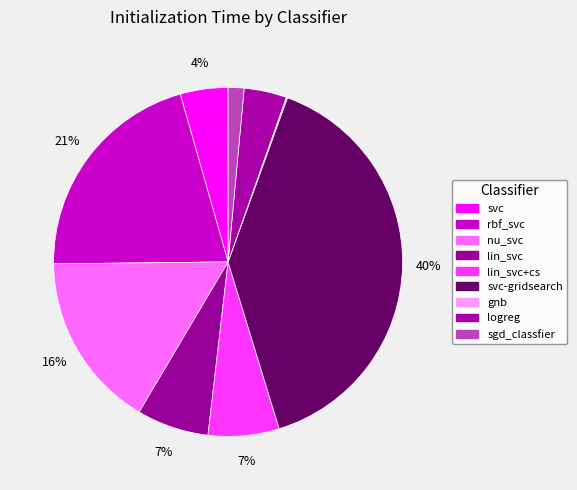

How many slices are in this pie chart?

9